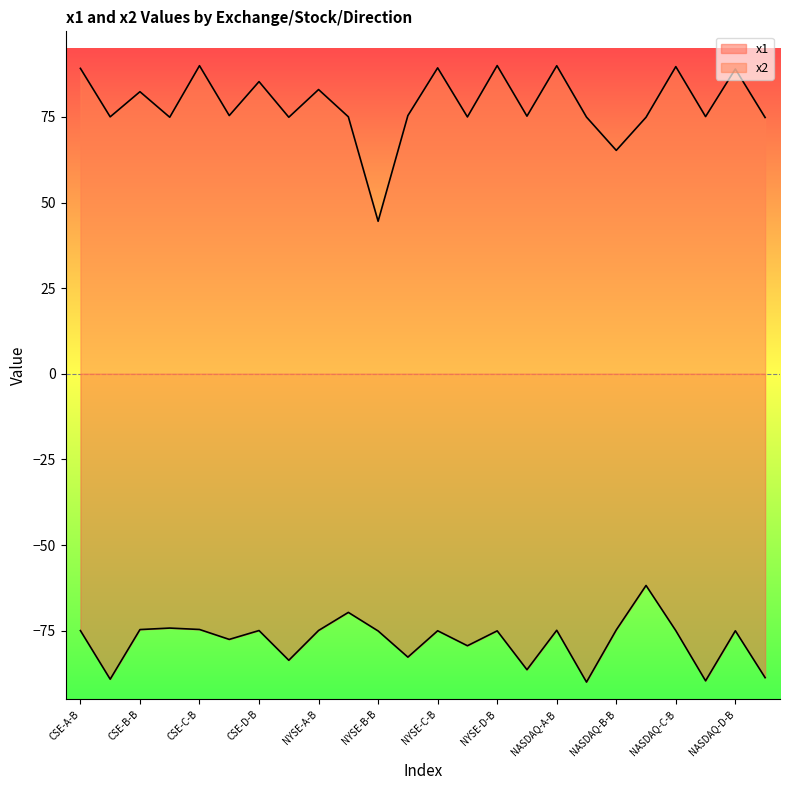

True or false: x1 and x2 cross at least once.

False